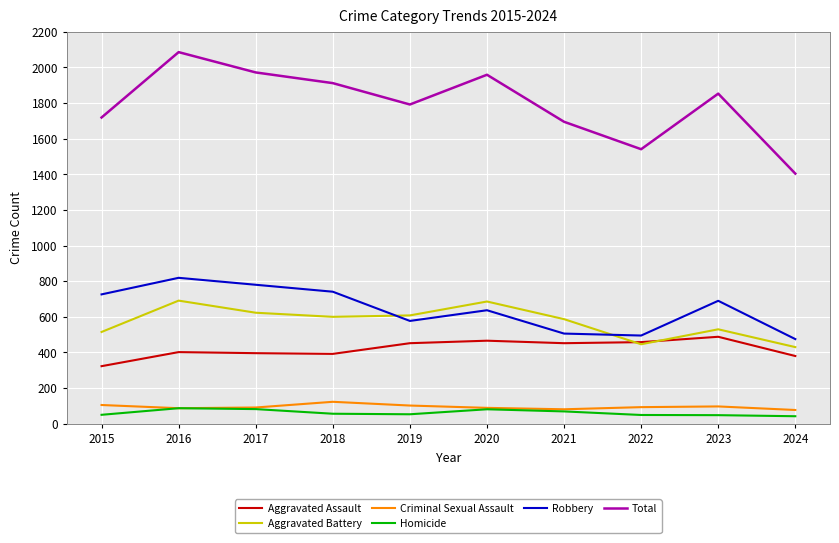

What are all the series names shown in the legend?

Aggravated Assault, Aggravated Battery, Criminal Sexual Assault, Homicide, Robbery, Total